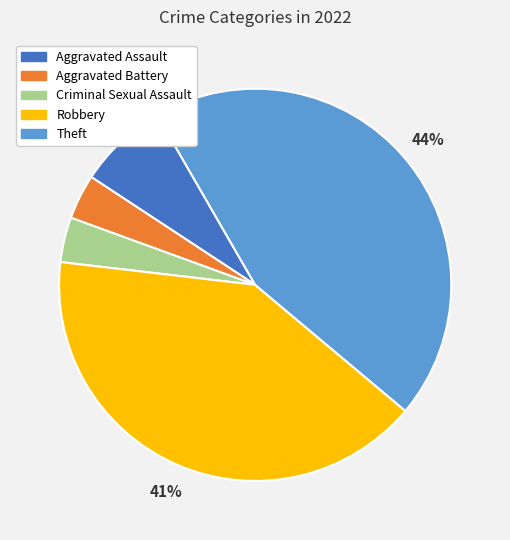

What is the ratio of the value at Aggravated Battery to the value at Criminal Sexual Assault?

1.0